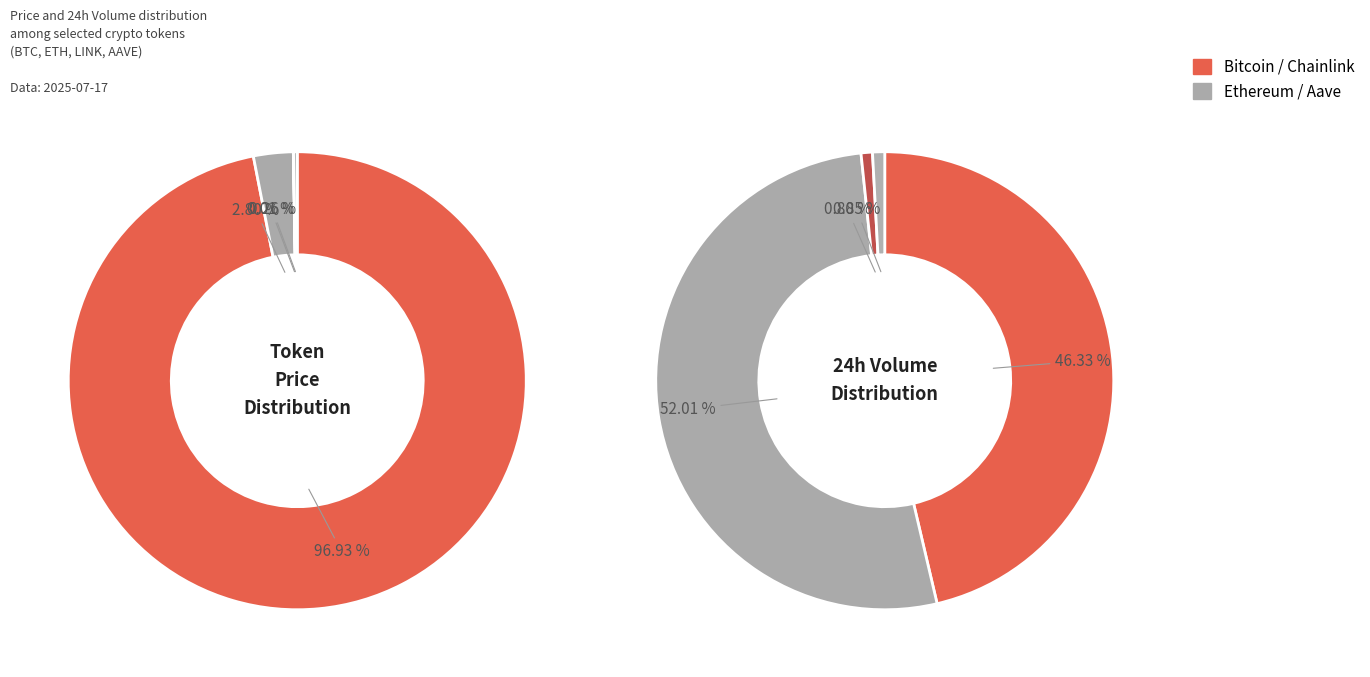

How many slices are in this pie chart?

4